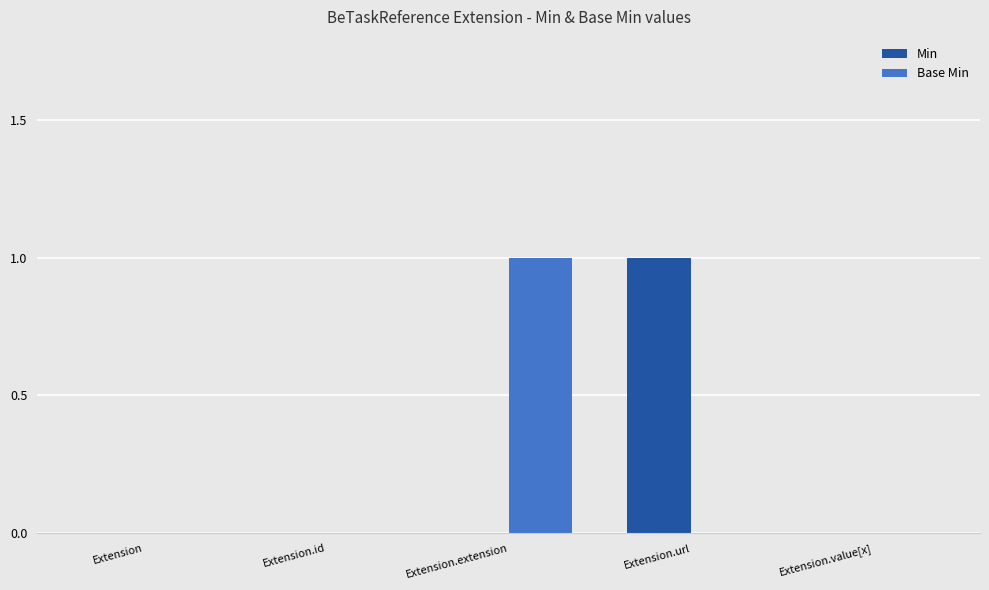

At which label does Min reach its peak?

Extension.url